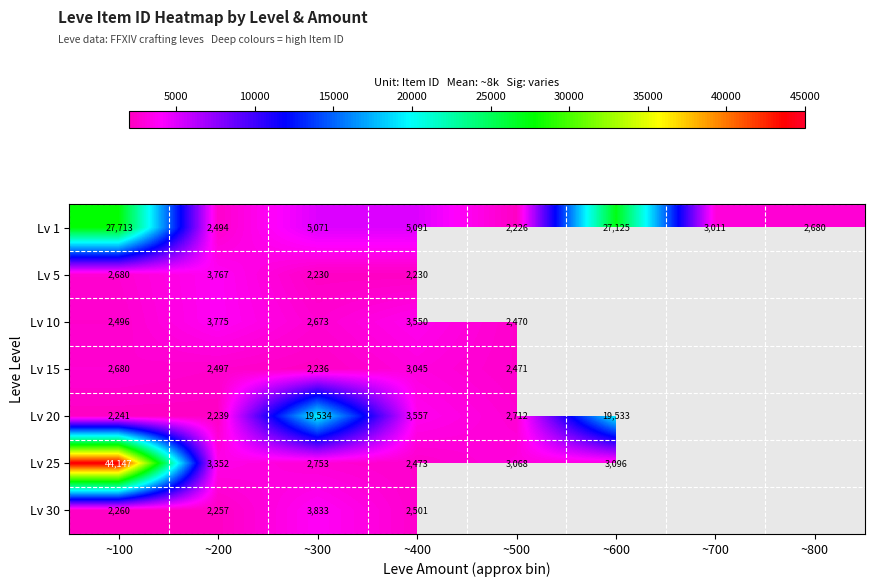

At which label does Lv 1 first exceed 5071?

~100